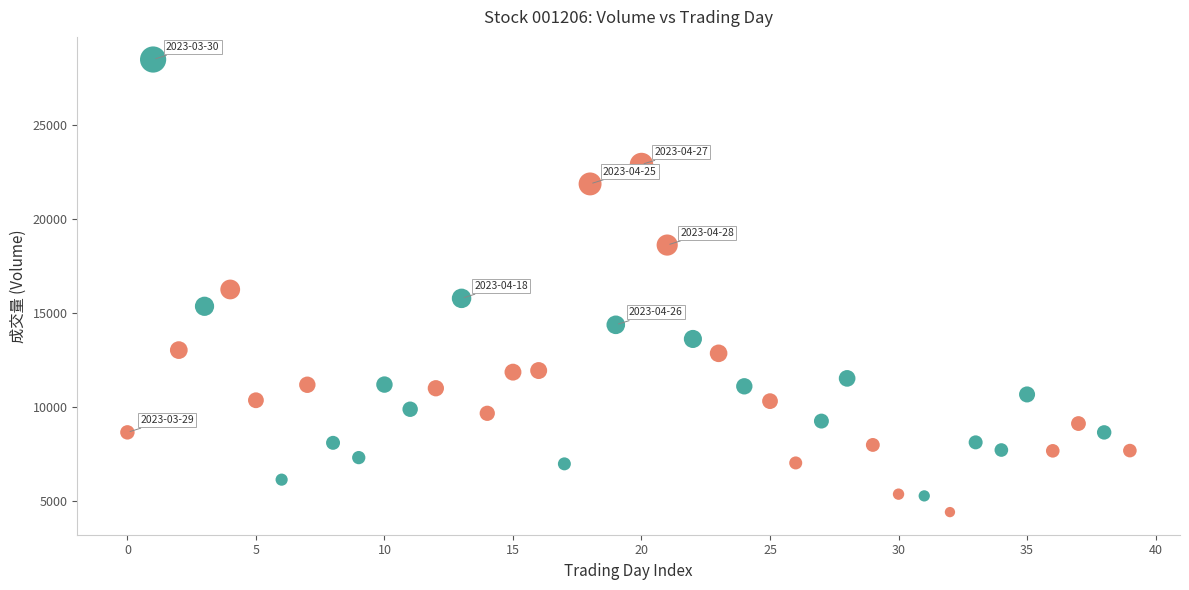

Which series has the largest Y range (max minus min)?

涨 (Positive)